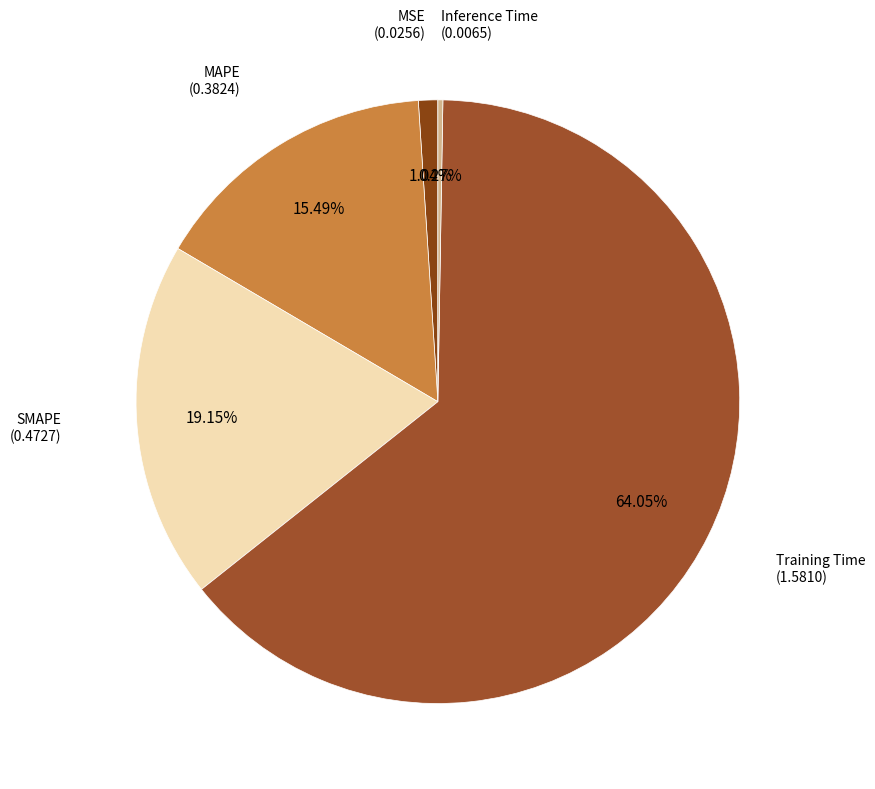

Between Training Time and MSE, which is larger?

Training Time